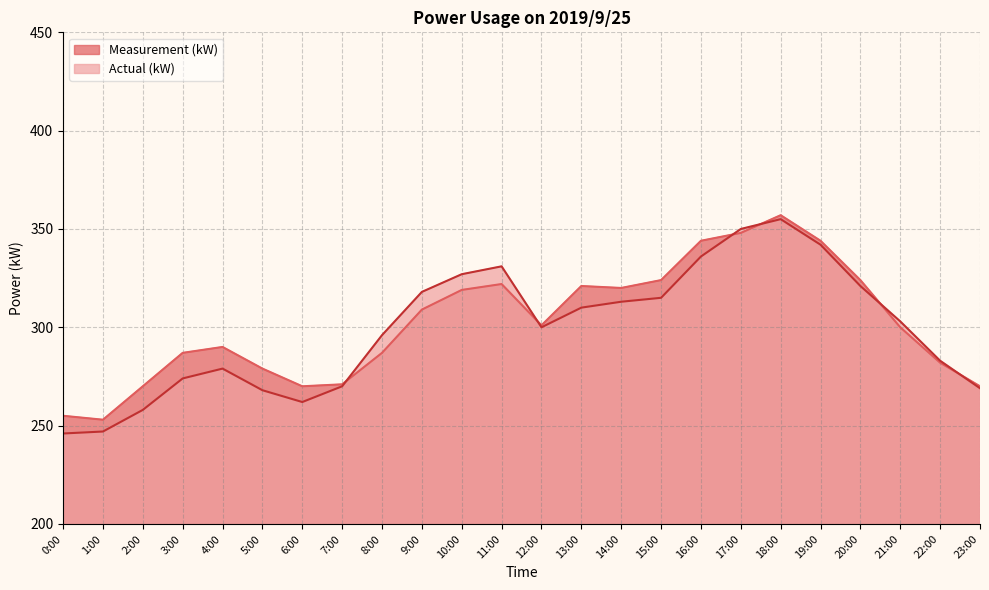

The Measurement (kW) series shows 170 at 1:00. True or false?

False